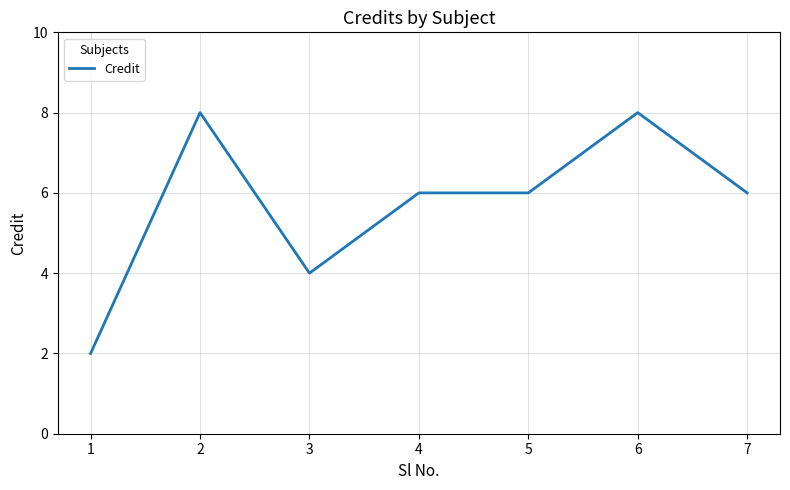

Count the number of categories in the chart.

7